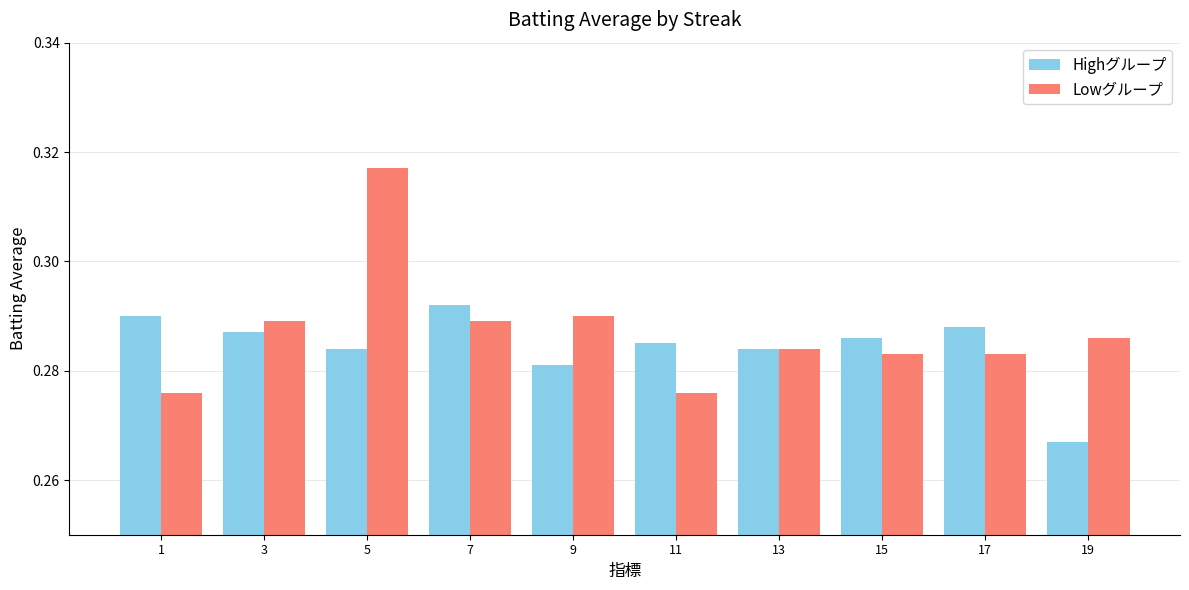

How many Lowグループ values are between 0 and 1?

10